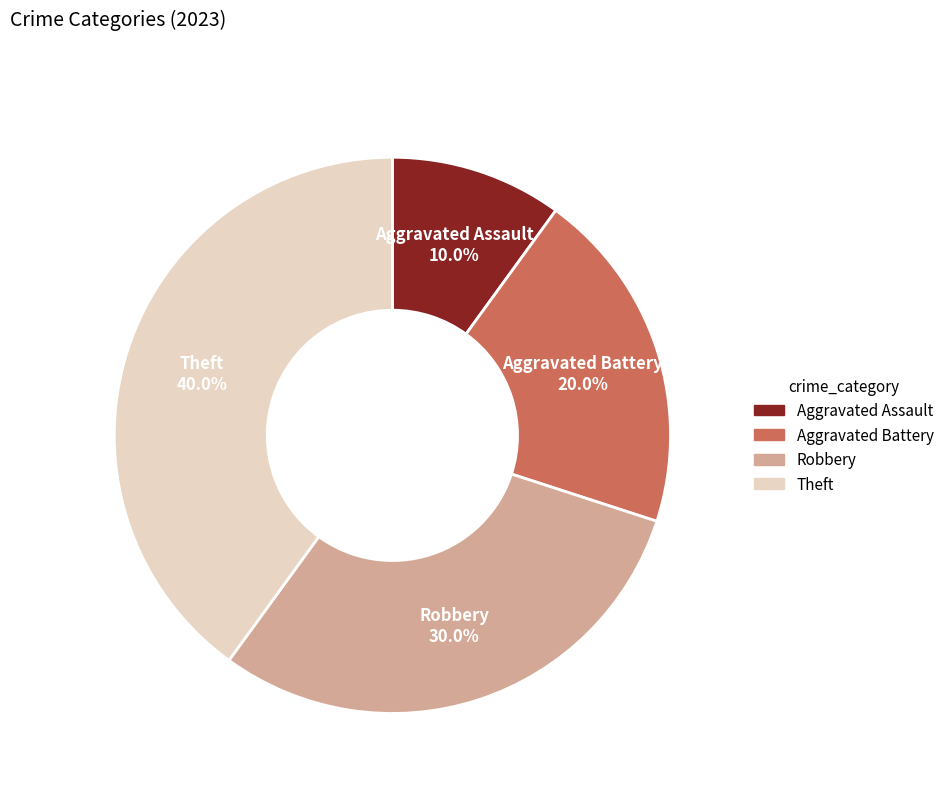

True or false: Aggravated Assault accounts for 10% of the total.

True